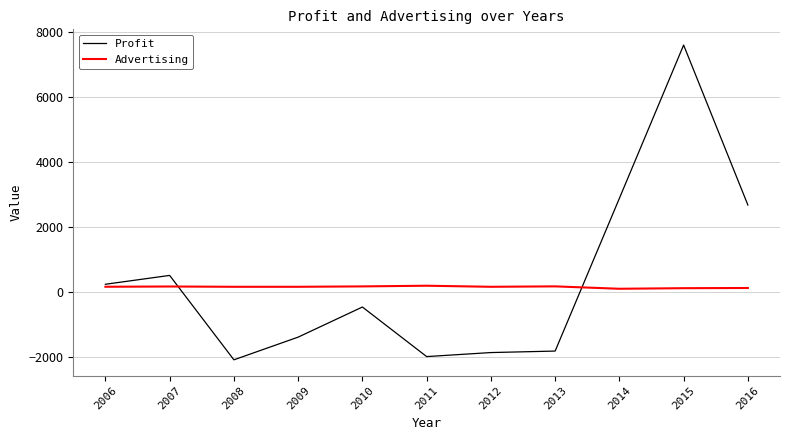

At which category does the chart reach its peak across all series?

2015